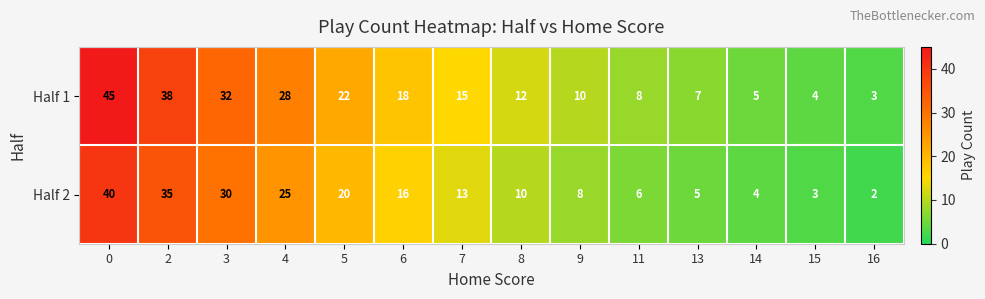

Which series has the largest range (max minus min)?

Half 1